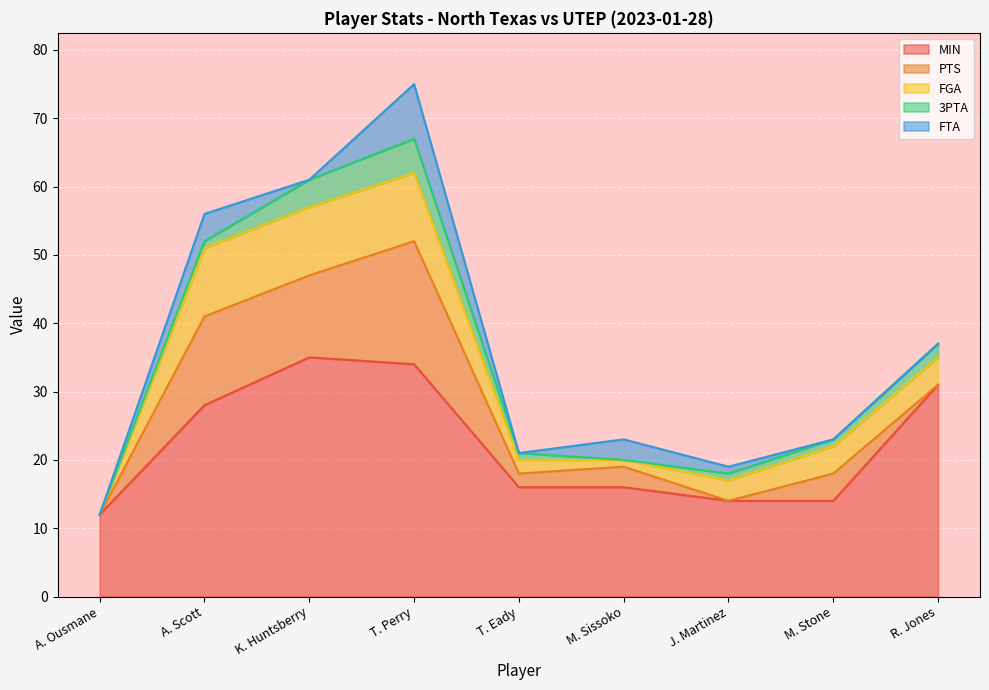

What is the average value of the FTA series?

2